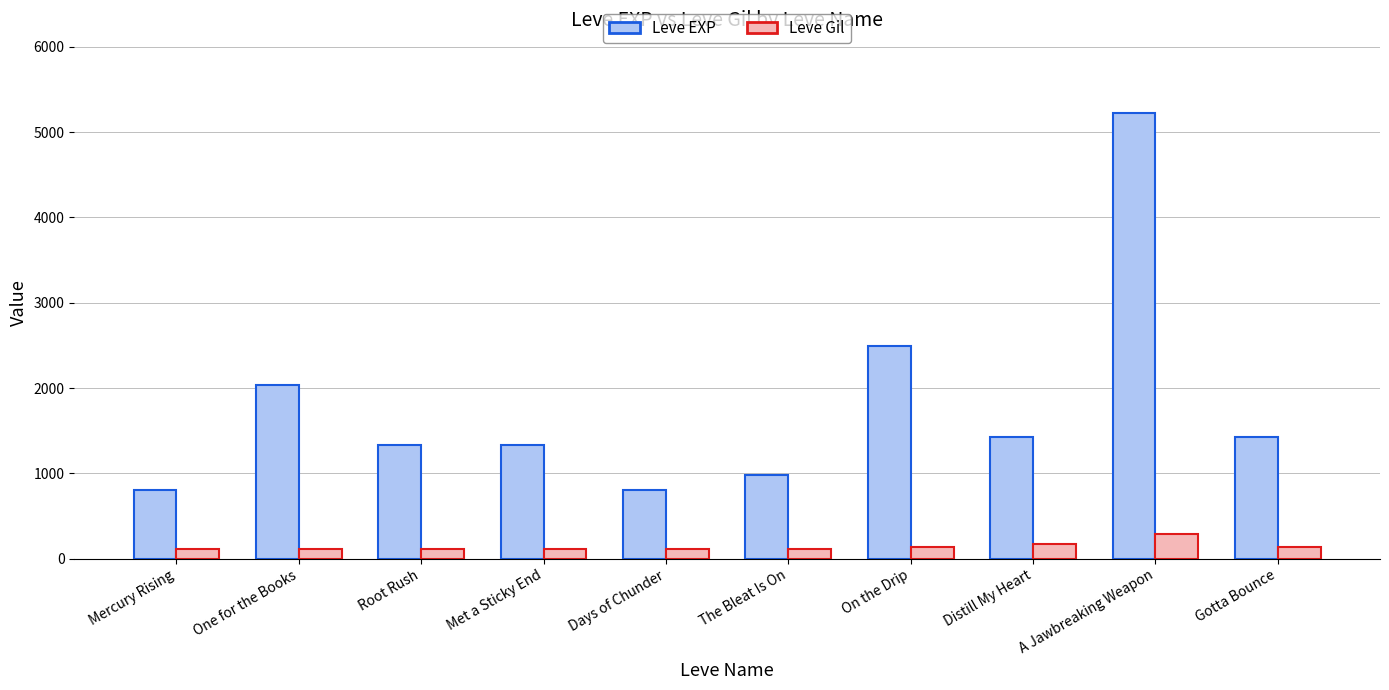

Rank the series by their average value, from lowest to highest.

Leve Gil, Leve EXP